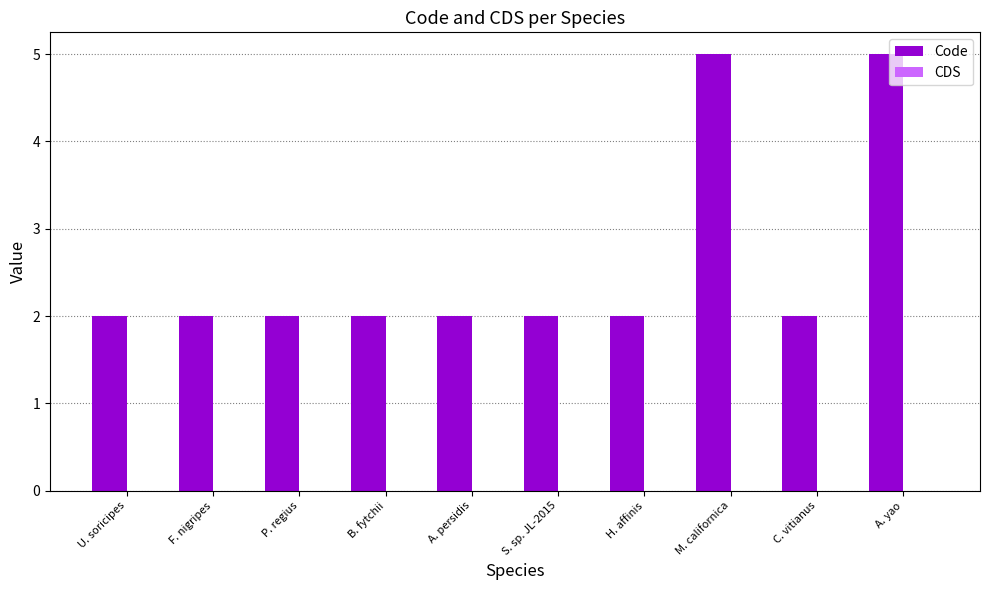

Are the bars horizontal?

No